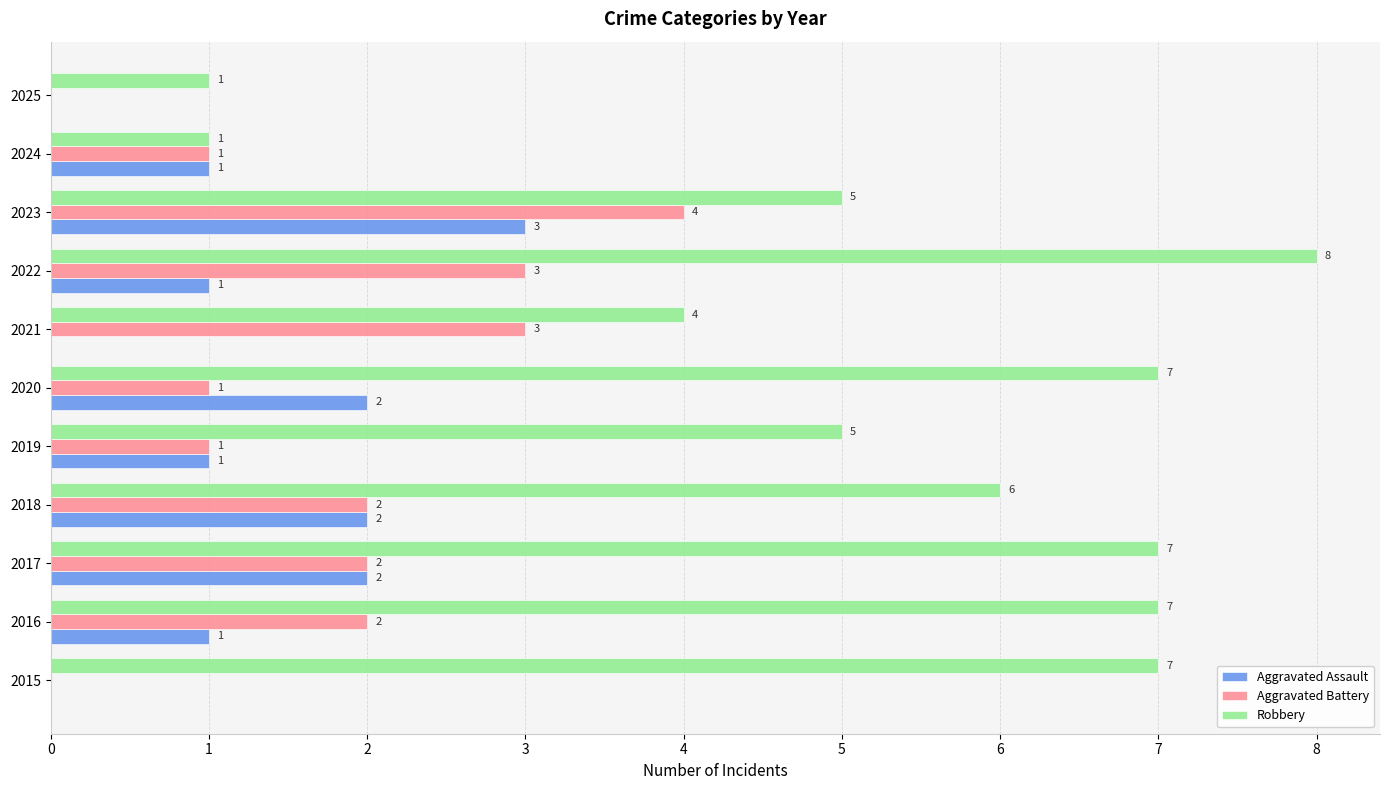

Which series has the largest total across all categories?

Robbery